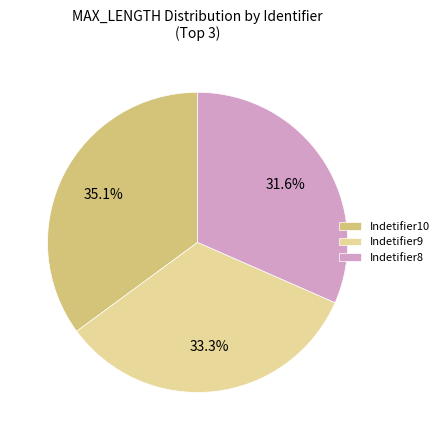

Which category has the smallest portion of the pie?

Indetifier8